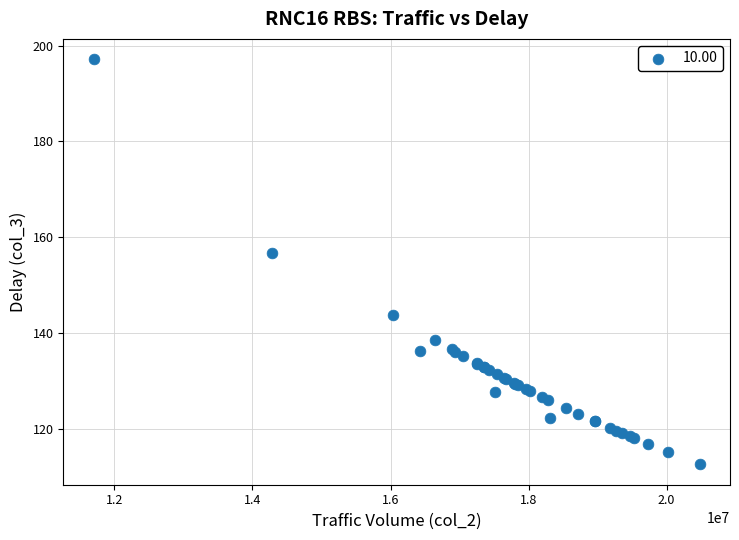

What Y value in the scatter plot is closest to 154?

156.8